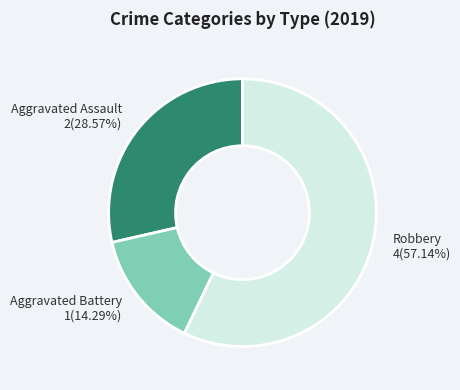

Count the number of slices in the pie.

3